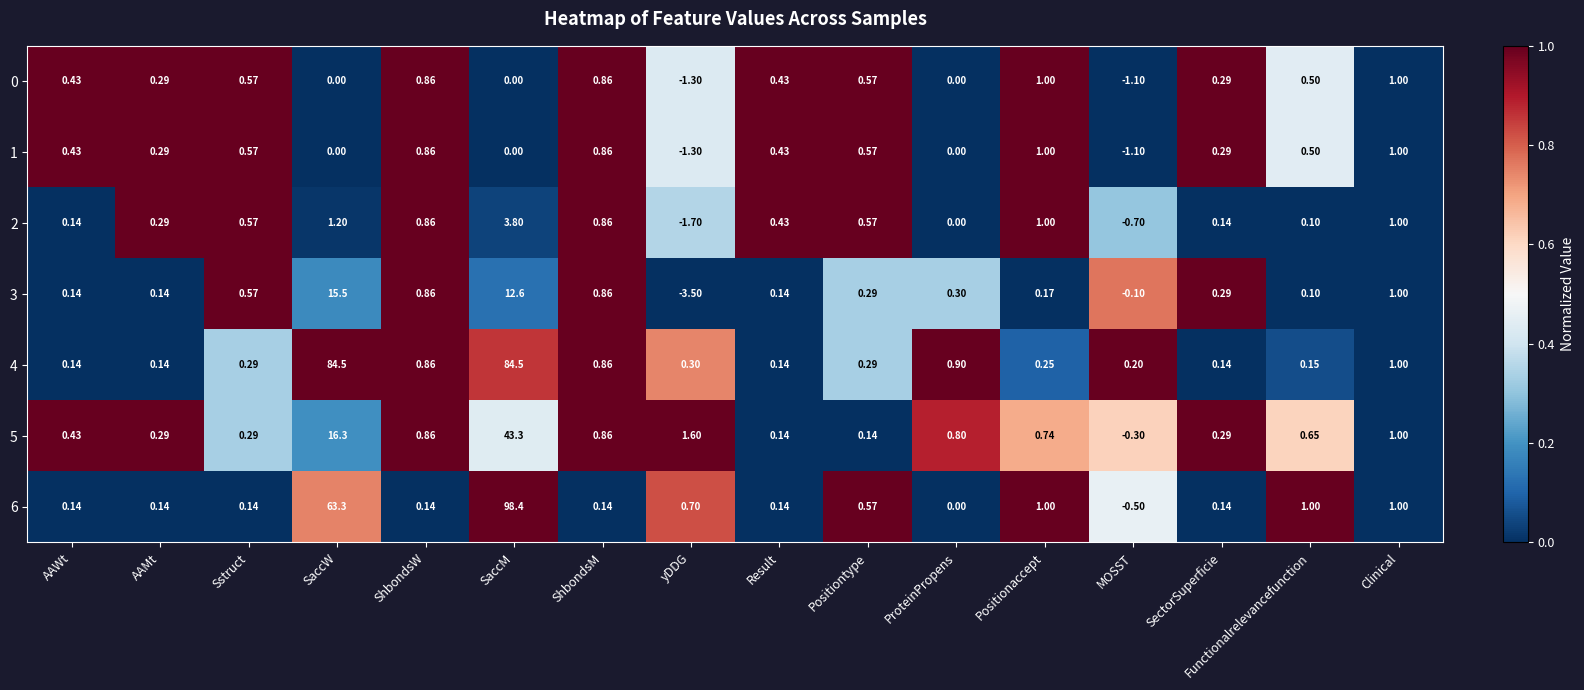

At which category is the sum across all series the highest?

SaccM